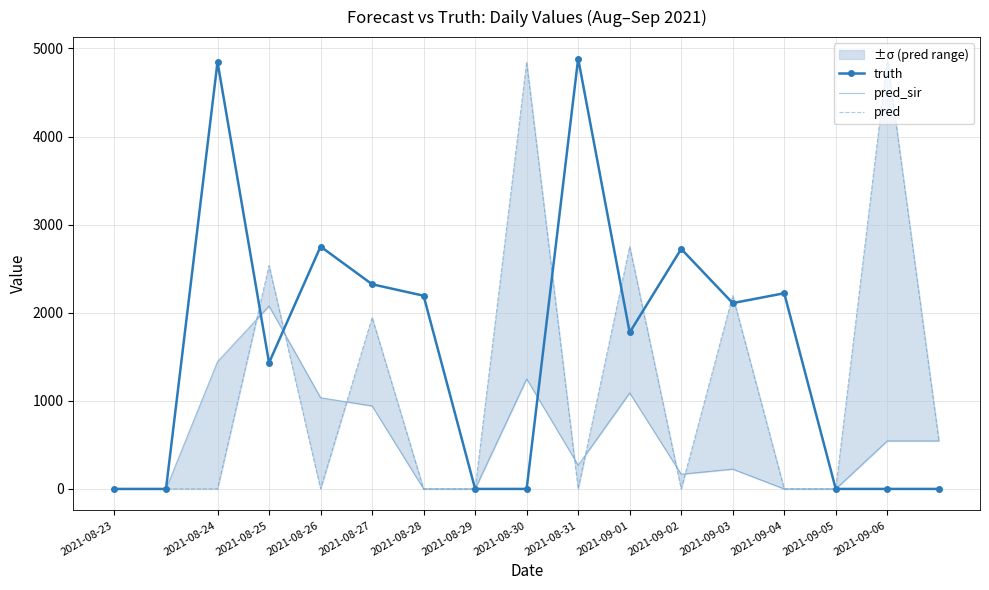

Where do pred_sir and pred first cross each other?

2021-08-25 and 2021-08-26